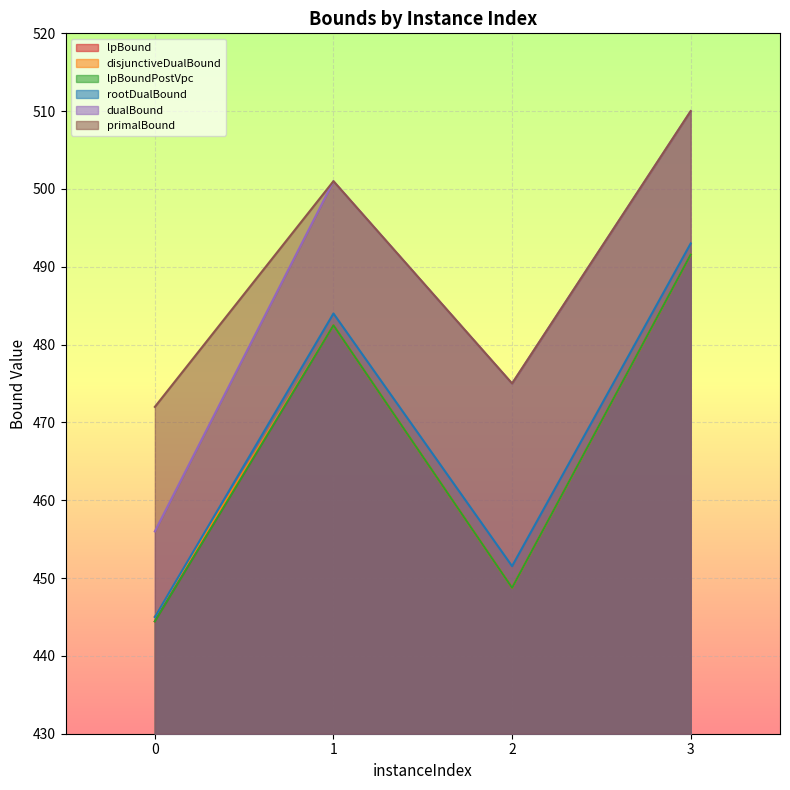

What is the average value of the lpBound series?

466.8